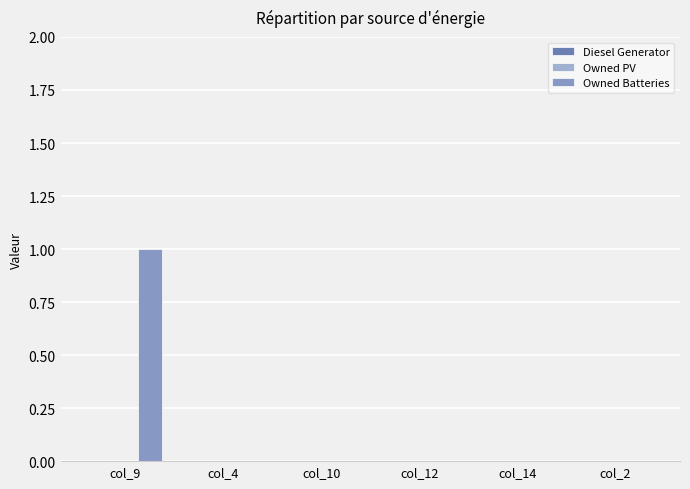

Are the bars horizontal?

No